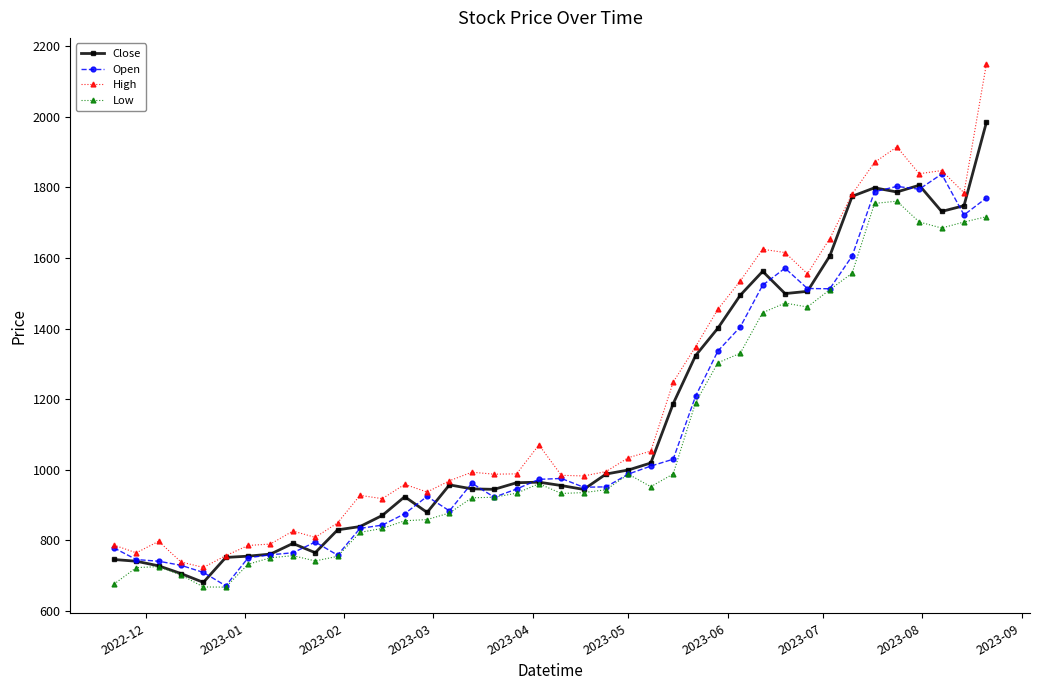

Count the number of categories in the chart.

40